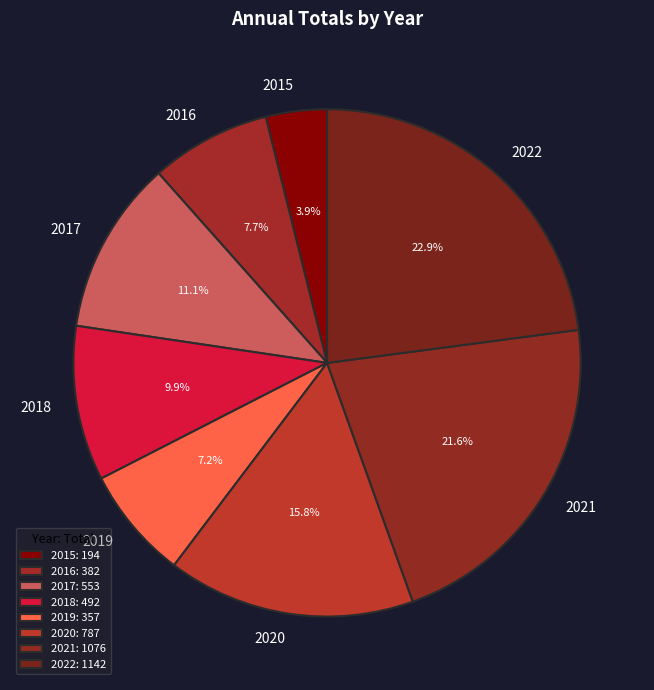

Count the number of slices in the pie.

8